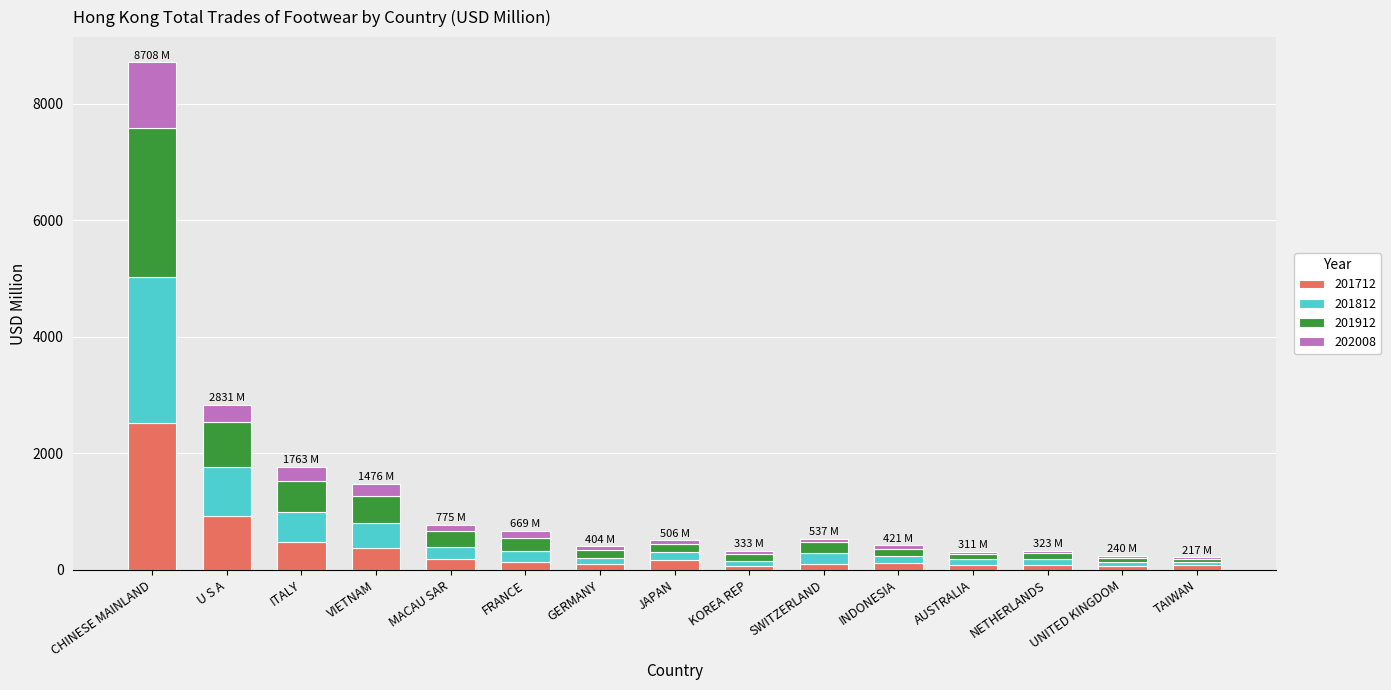

What is the highest value of the 201712 series?

2525.1